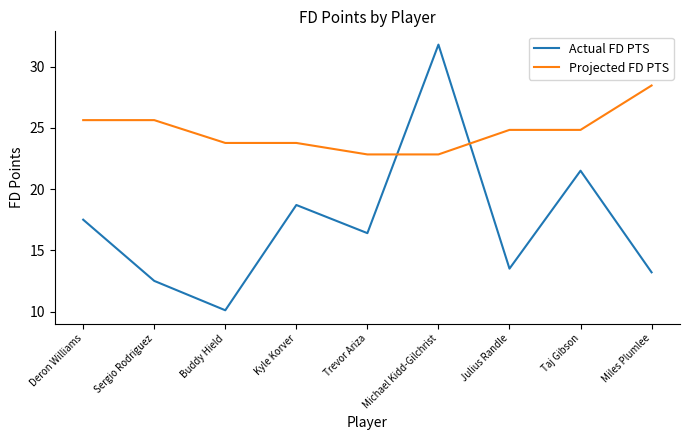

Is it true that Projected FD PTS equals 24.8 at Taj Gibson?

True